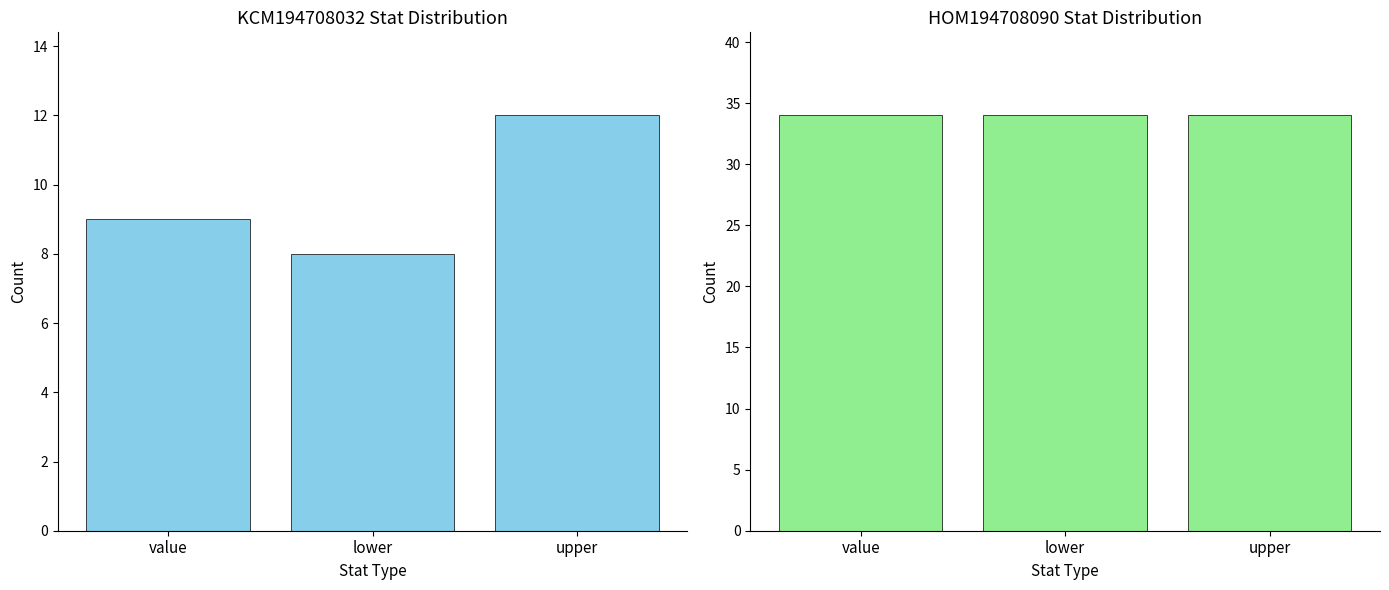

Which category has the highest value in the KCM194708032 series?

upper